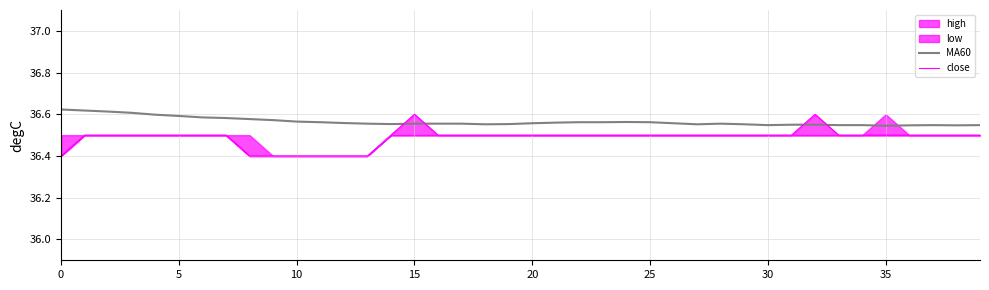

Does the chart have visible grid lines?

Yes